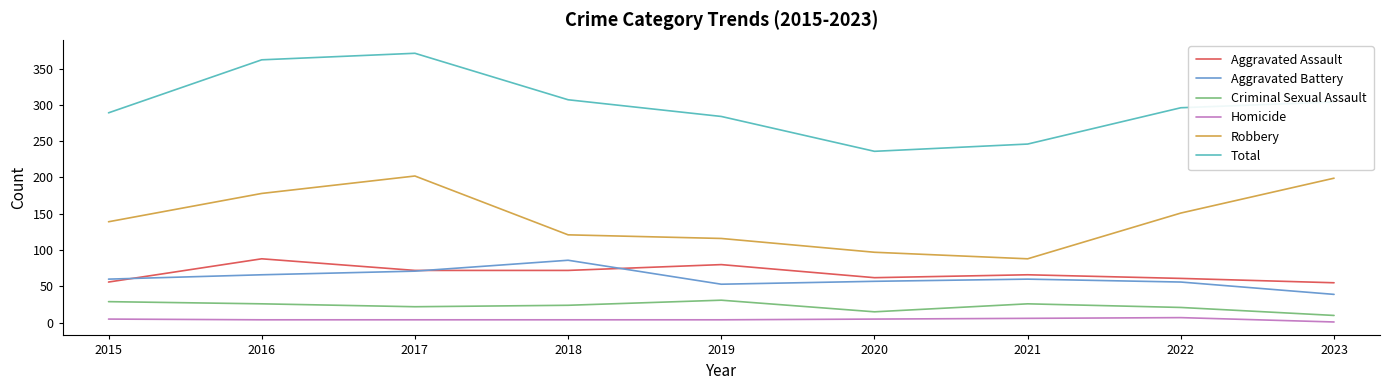

What is the maximum value shown in the chart?

371